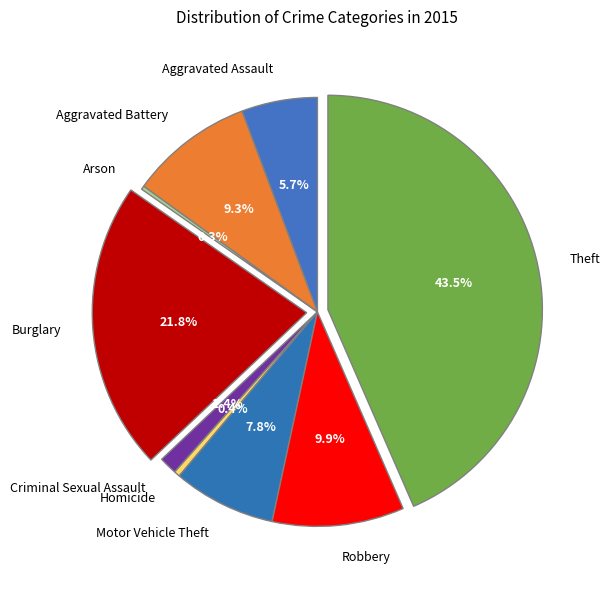

Which category has the biggest portion of the pie?

Theft